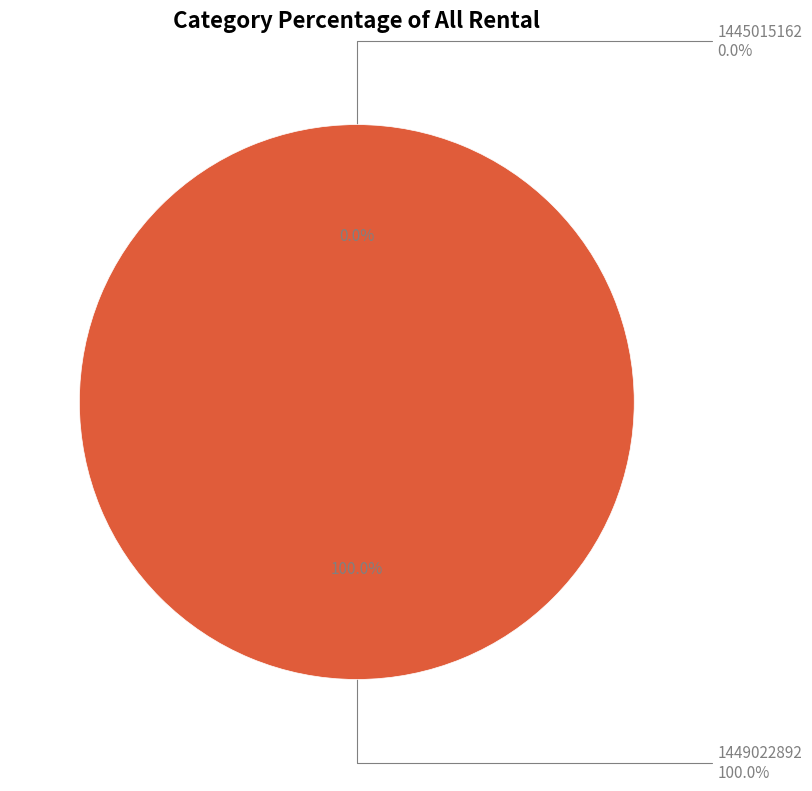

To the nearest percent, what percentage of the pie is 1449022892?

100%